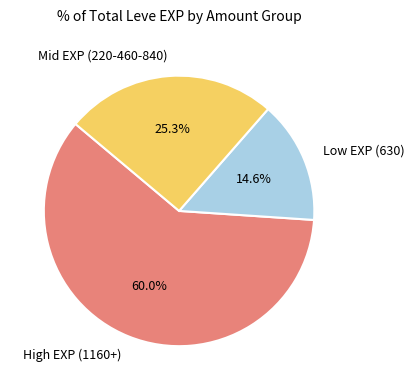

Combined, what portion of the pie is High EXP (1160+) and Mid EXP (220-460-840)?

85.4%